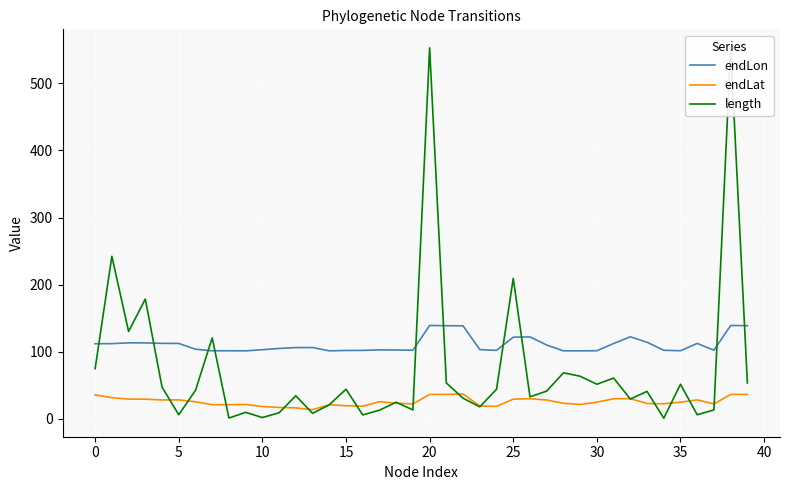

What is the minimum value for endLon?

101.4